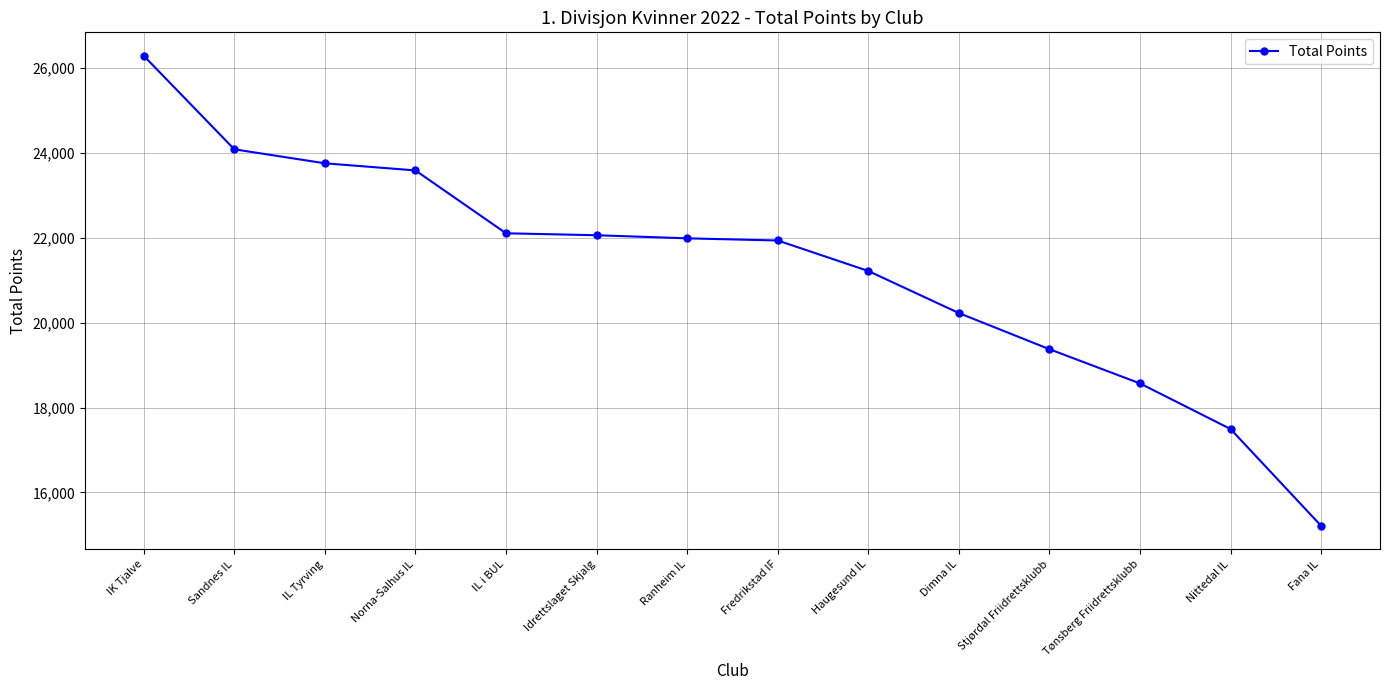

True or false: the data has more than 2 interior local peaks.

False